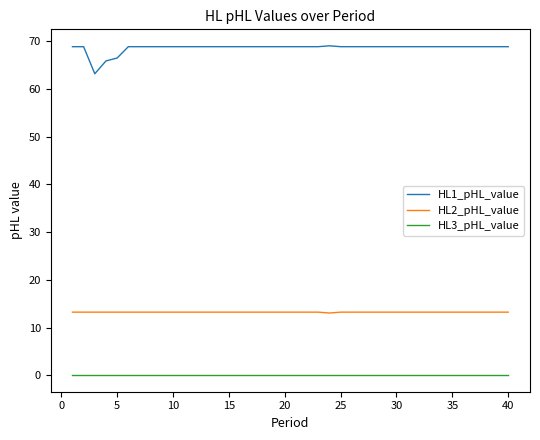

True or false: HL1_pHL_value and HL2_pHL_value intersect in this chart.

False